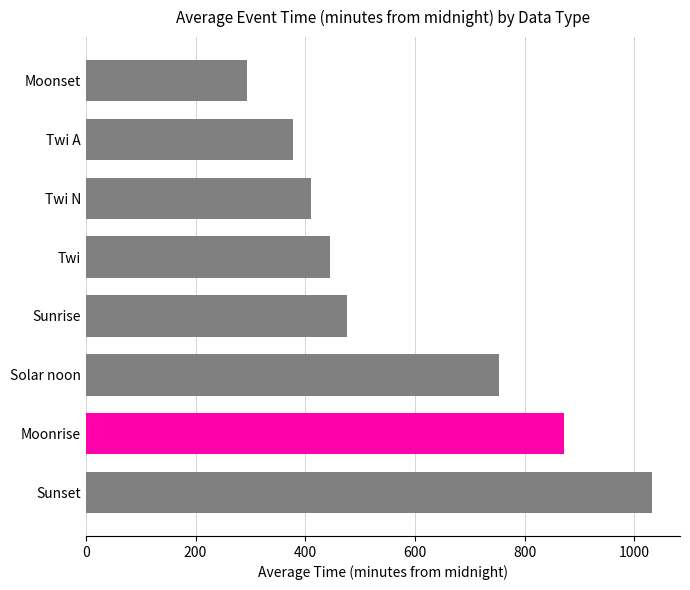

Are the bars grouped side by side (vs. stacked)?

No